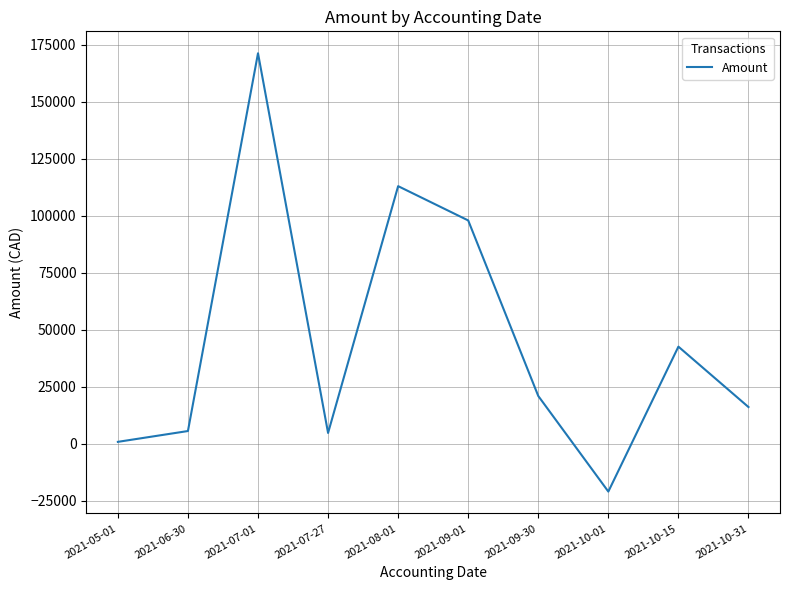

What is the ratio of the value at 2021-09-30 to the value at 2021-08-01?

0.2